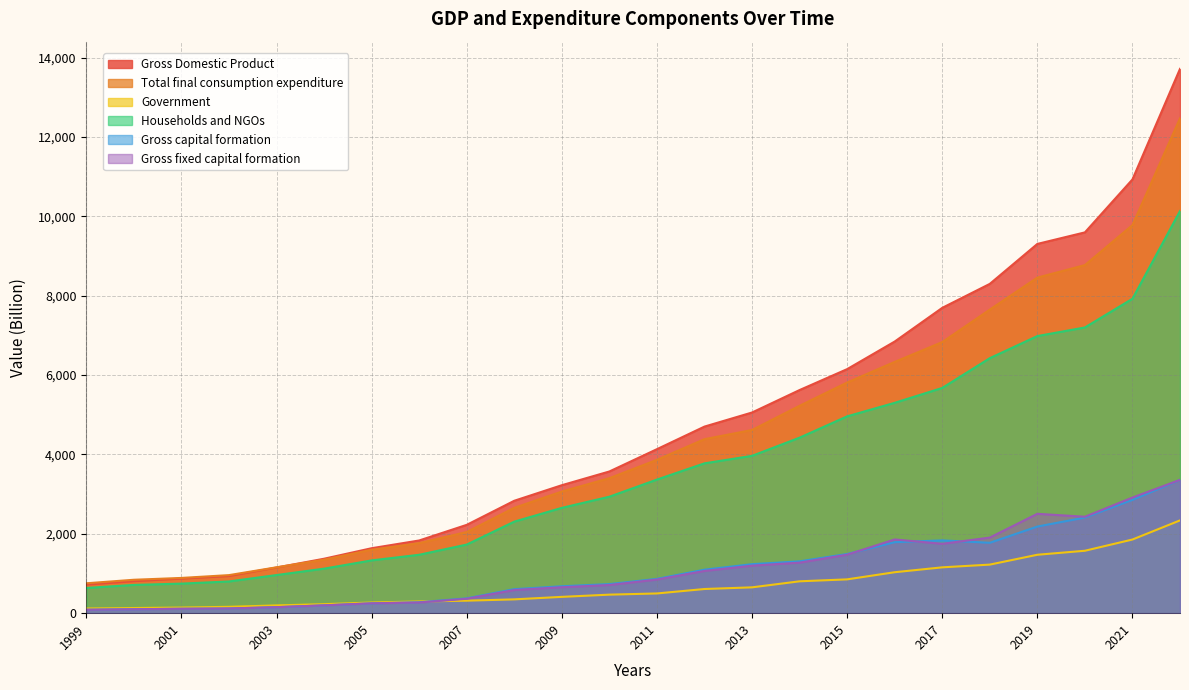

Which has a higher value, 2009 or 2015?

2015